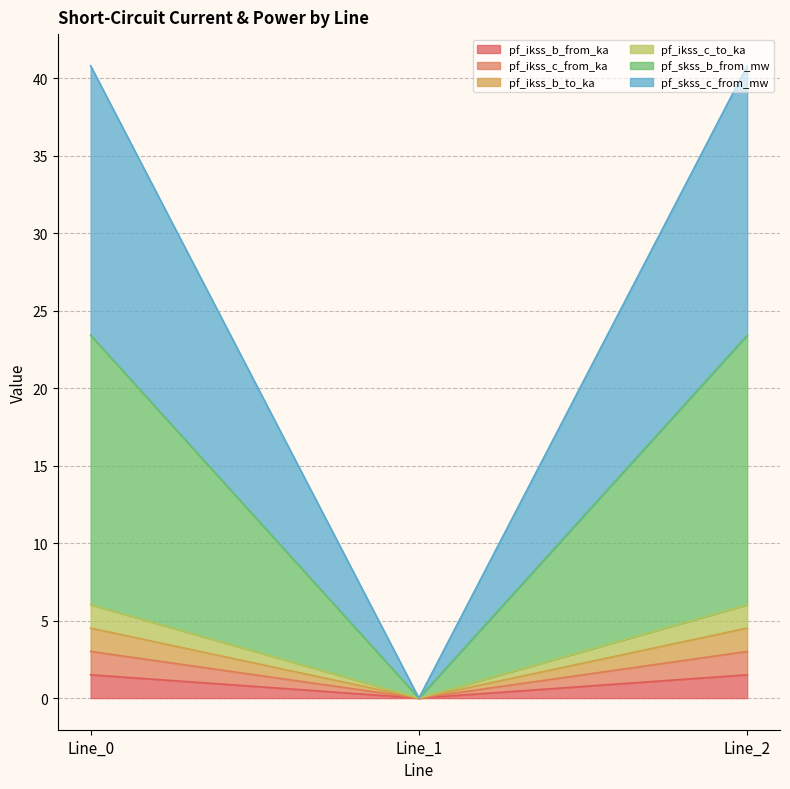

True or false: pf_ikss_b_to_ka has a value of 0.0 at Line_1.

True